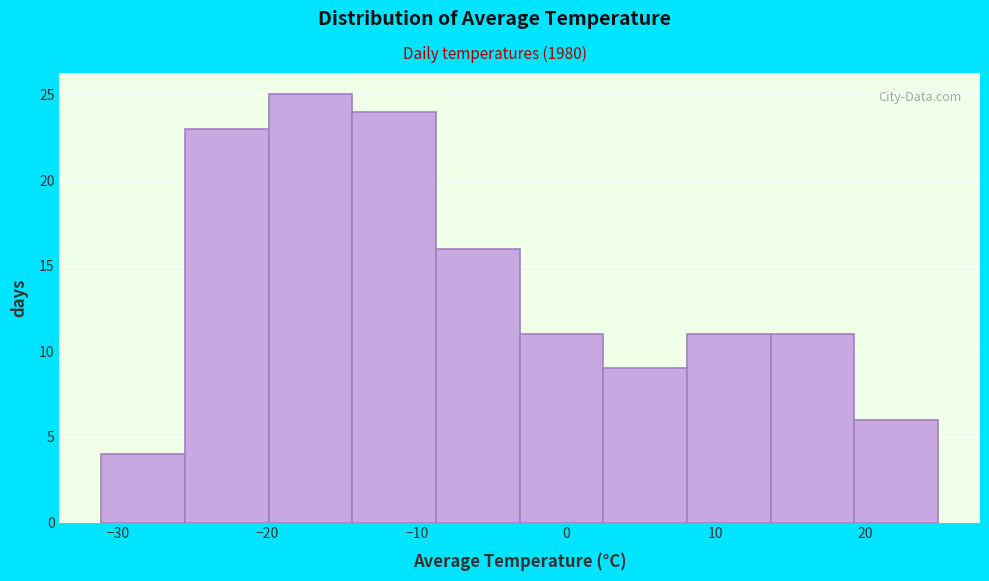

How tall is the bar that spans 8 to 14 on the x-axis? Neither the bar edges nor the heights are printed on the chart, so give them approximately, as read against the axes.

11